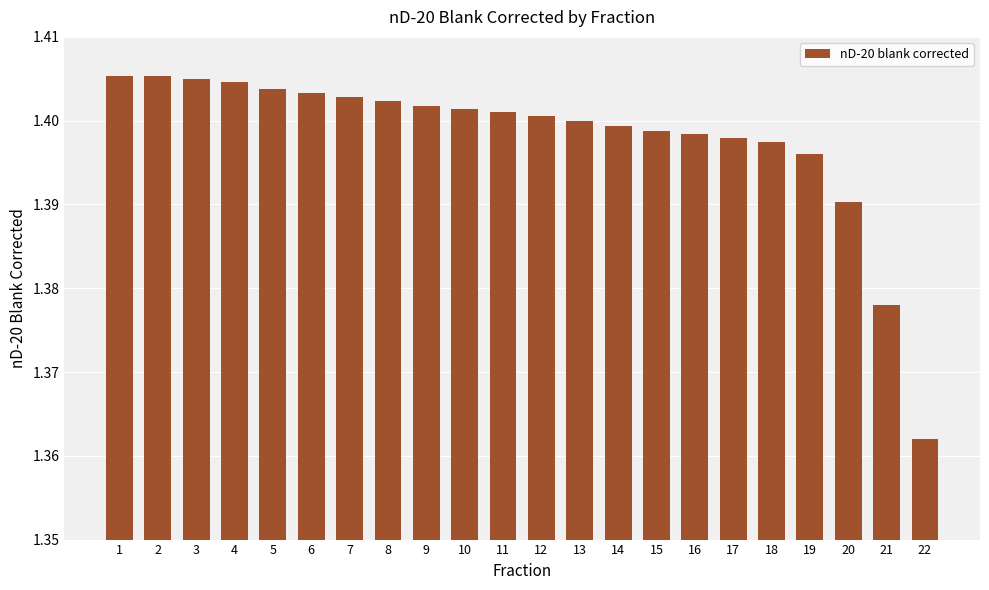

What is the sum of all values?

30.8